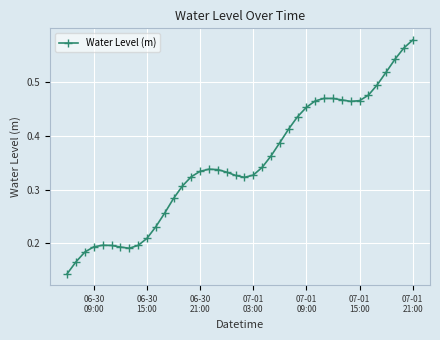

True or false: the data has more than 0 interior local peaks.

True